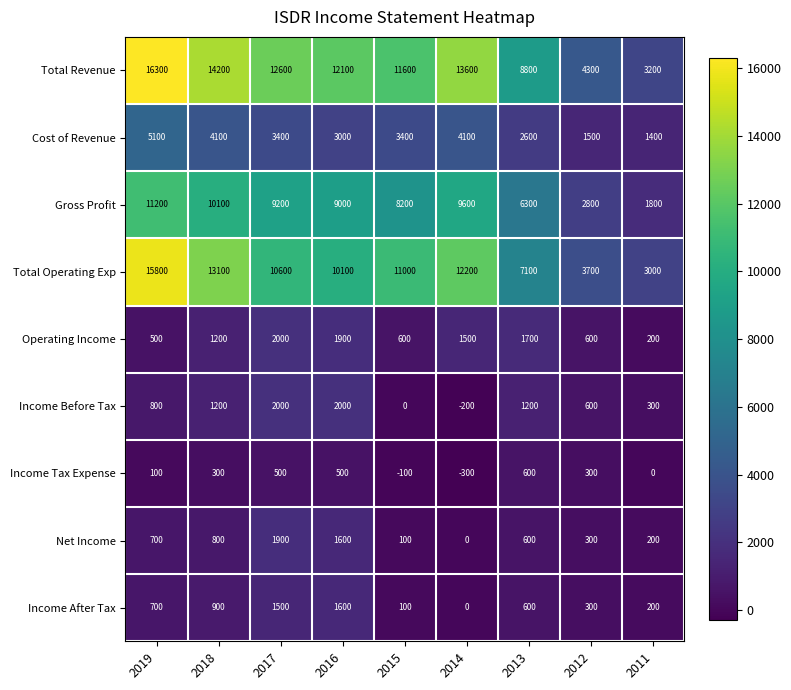

List the labels in order of Total Operating Exp value, smallest first.

2011, 2012, 2013, 2016, 2017, 2015, 2014, 2018, 2019